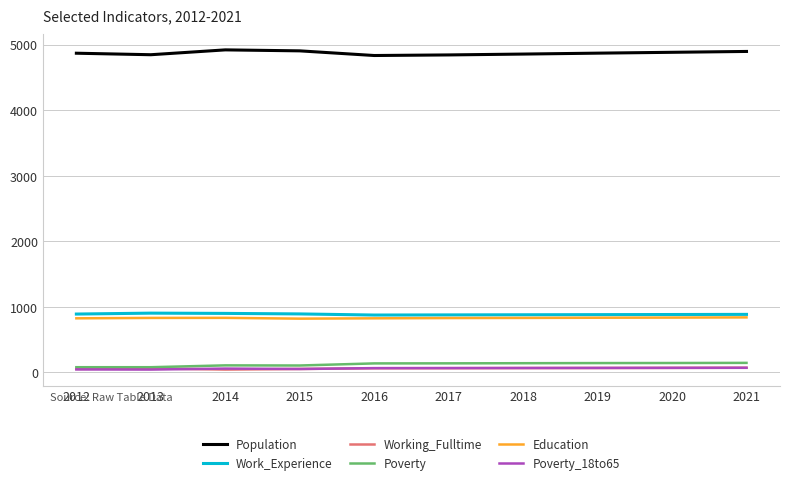

Is the value of Poverty_18to65 at 2014 greater than the value of Work_Experience at 2014?

No